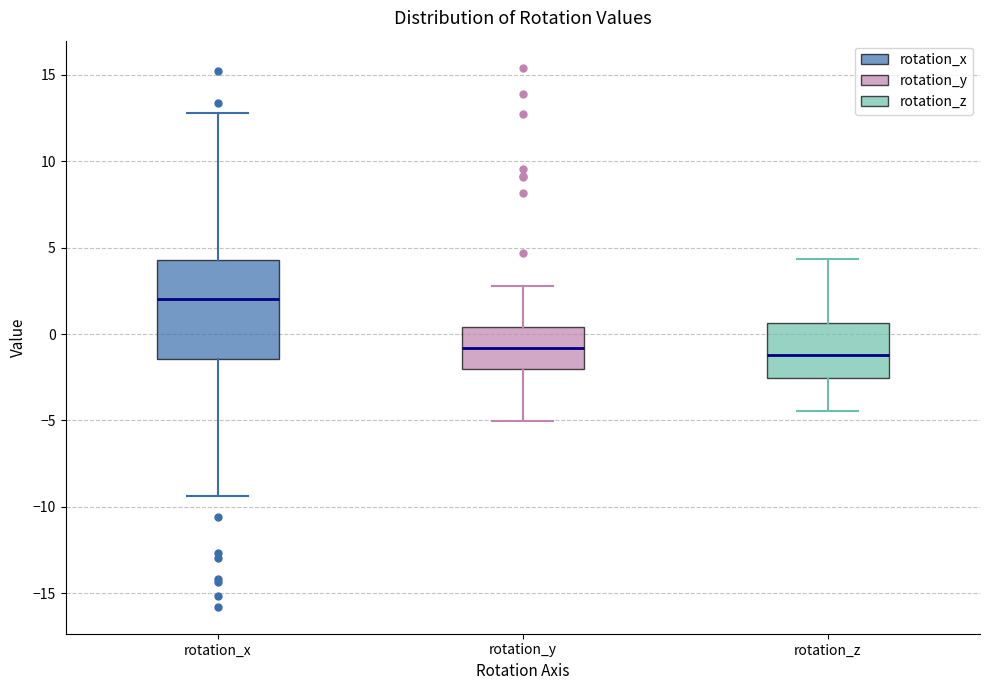

Where does the lower whisker of the box for rotation_z end on the y-axis? The values are not printed on the chart, so give them approximately, as read against the axis.

-4.5